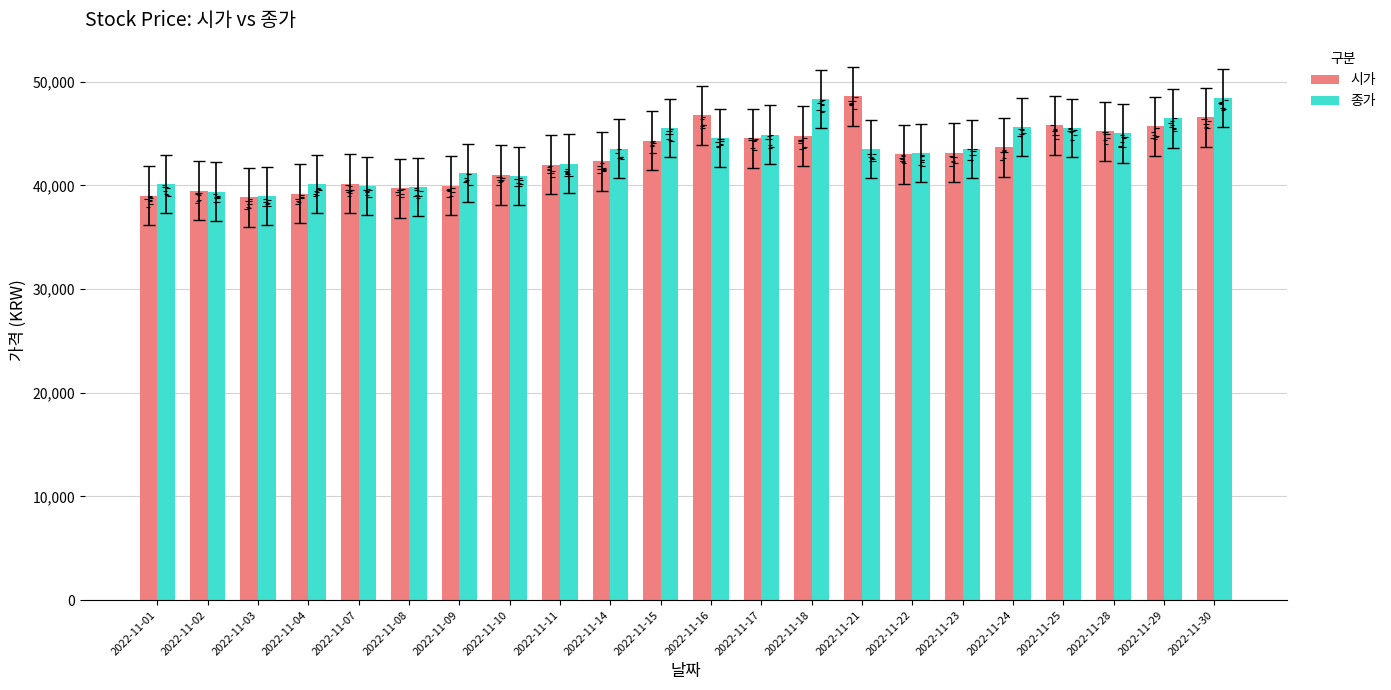

What value does the 종가 series have at 2022-11-22?

43100